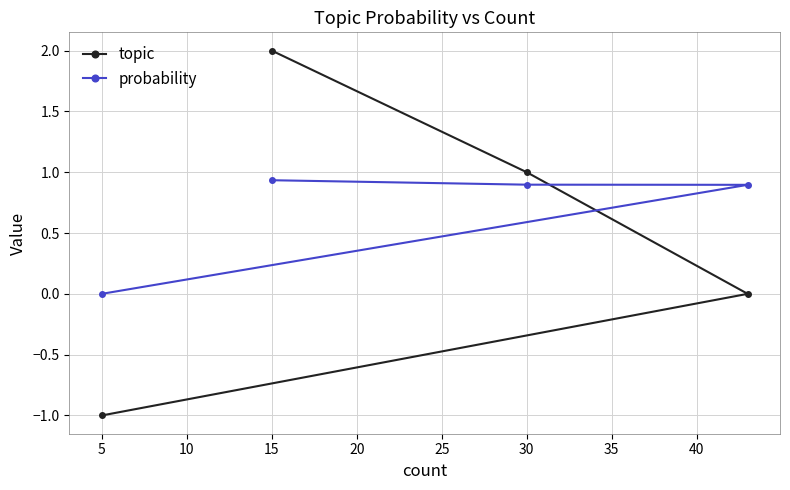

The value of topic at 5 is -1.3. True or false?

False